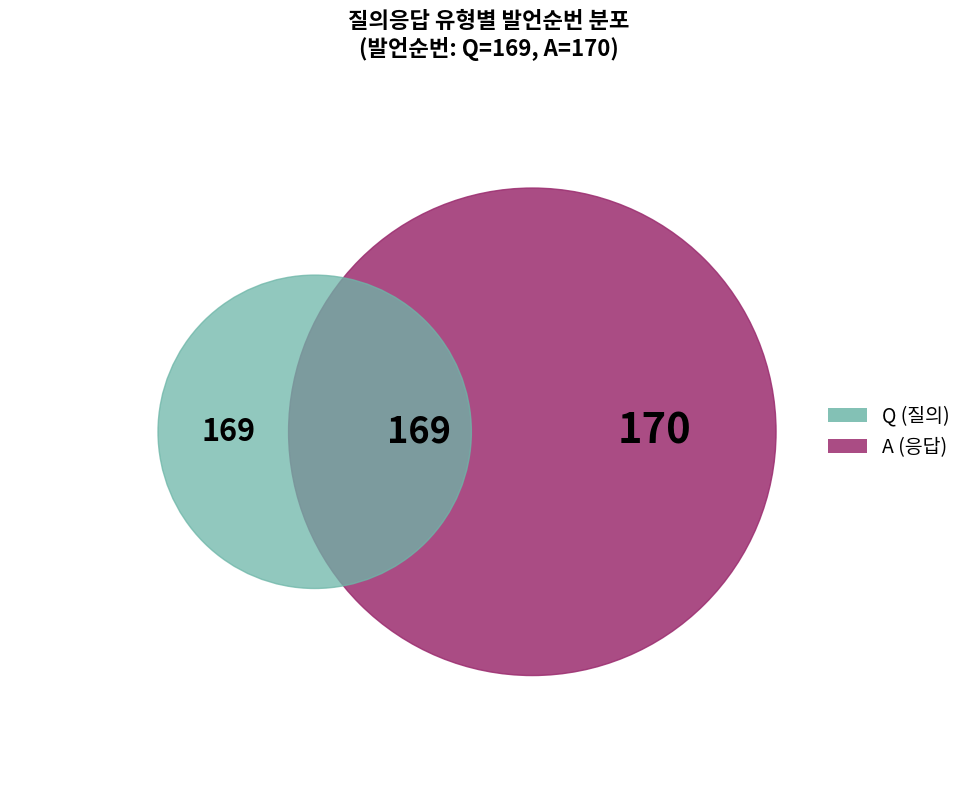

What is the ratio of the value at Q to the value at A?

1.0